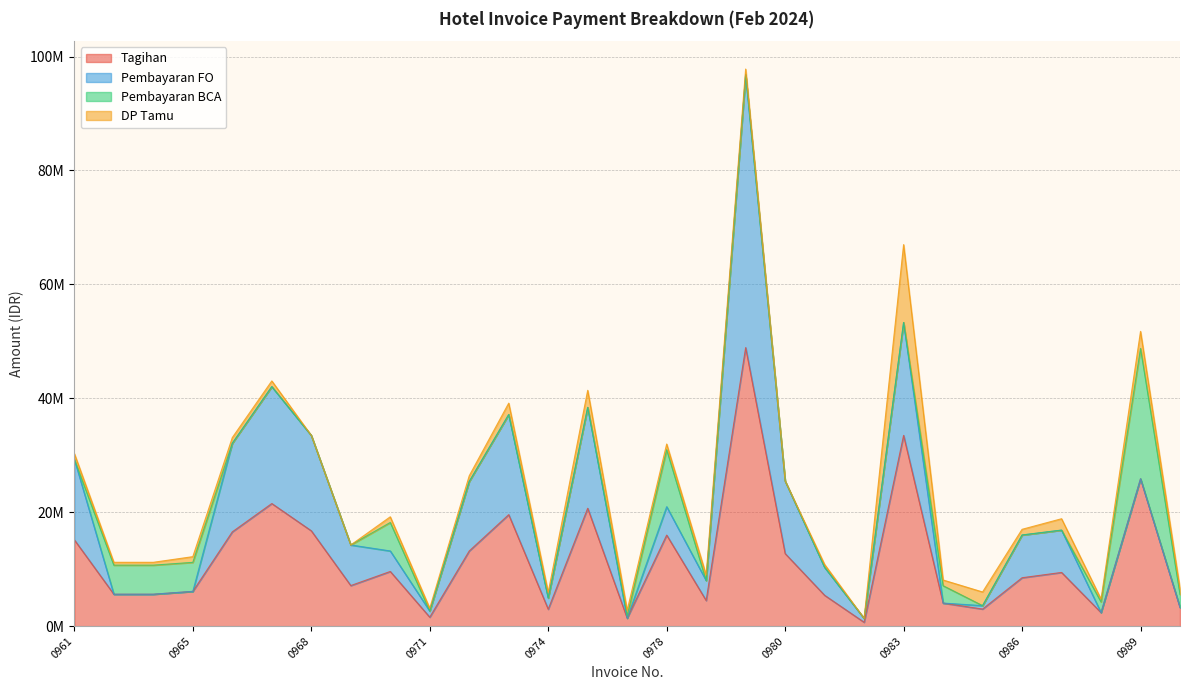

What is the spread (max minus min) of values at 0979?

48900000